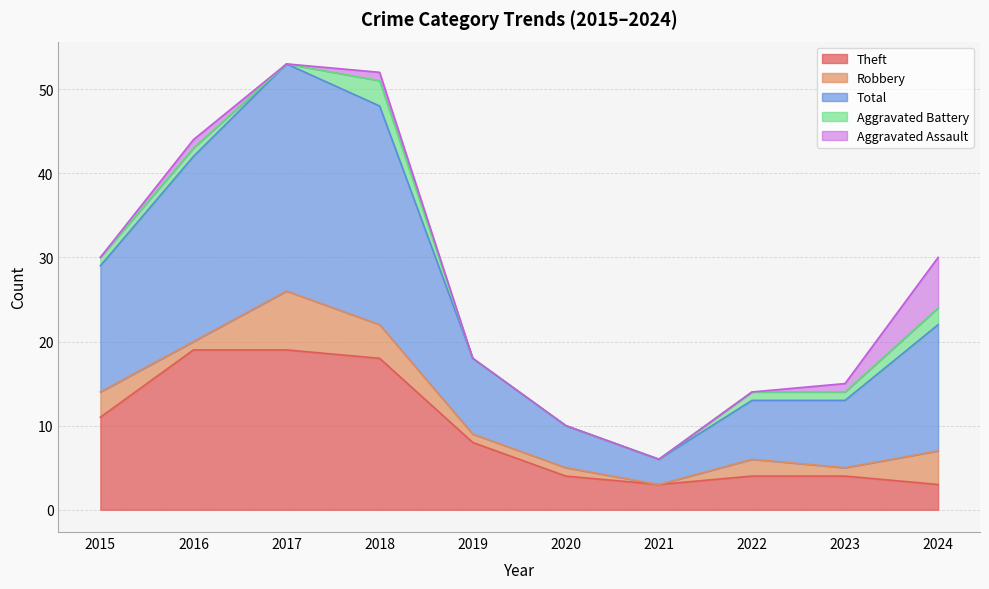

What is the value of the Theft point at the 5th from the left?

8